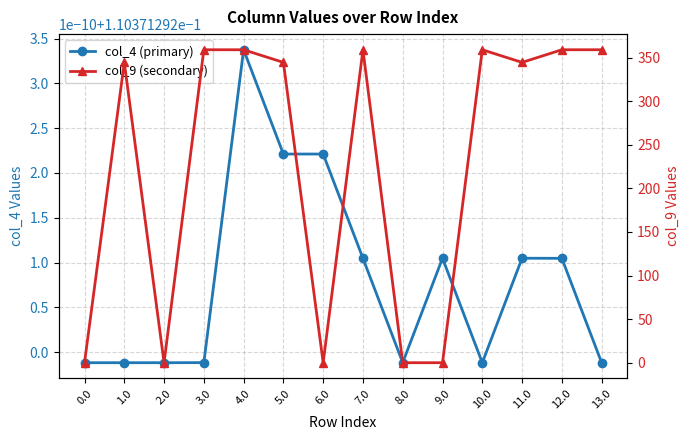

How many series are shown in this chart?

2